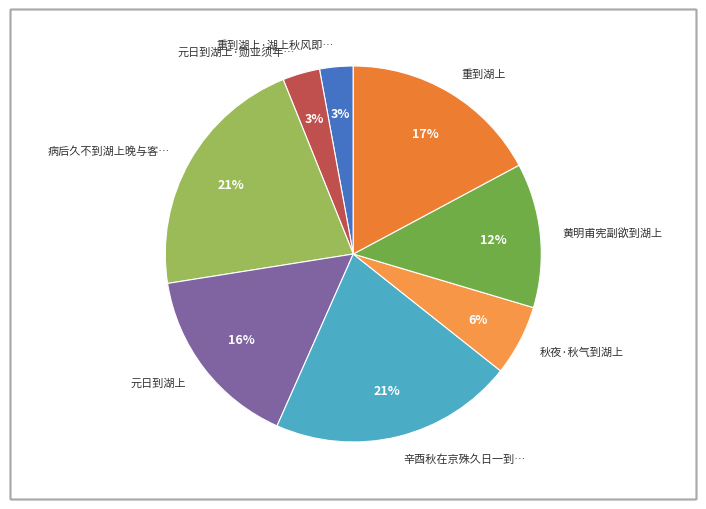

To the nearest percent, what is the average slice percentage?

12%